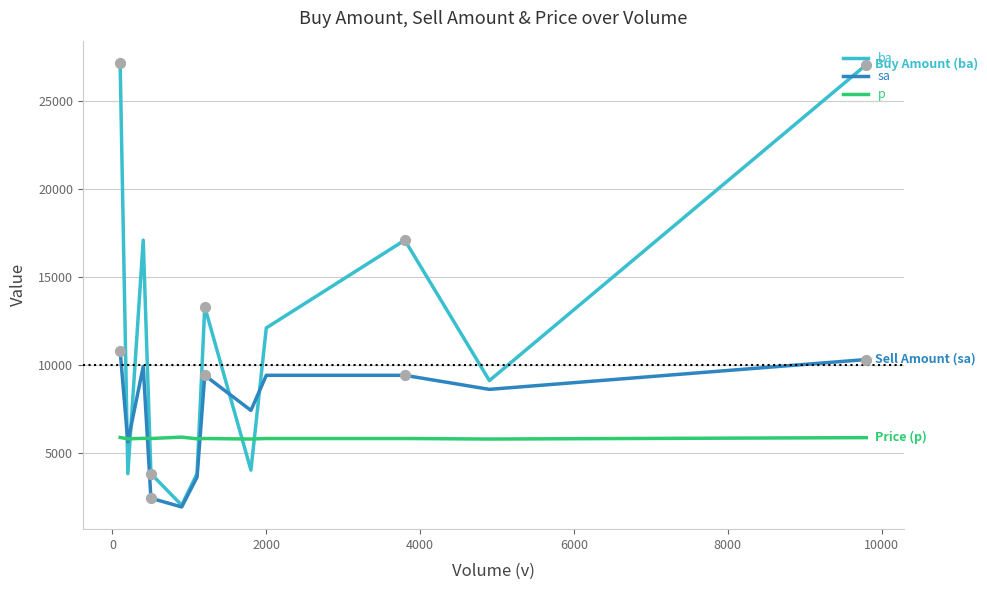

Which series has the largest total across all categories?

ba